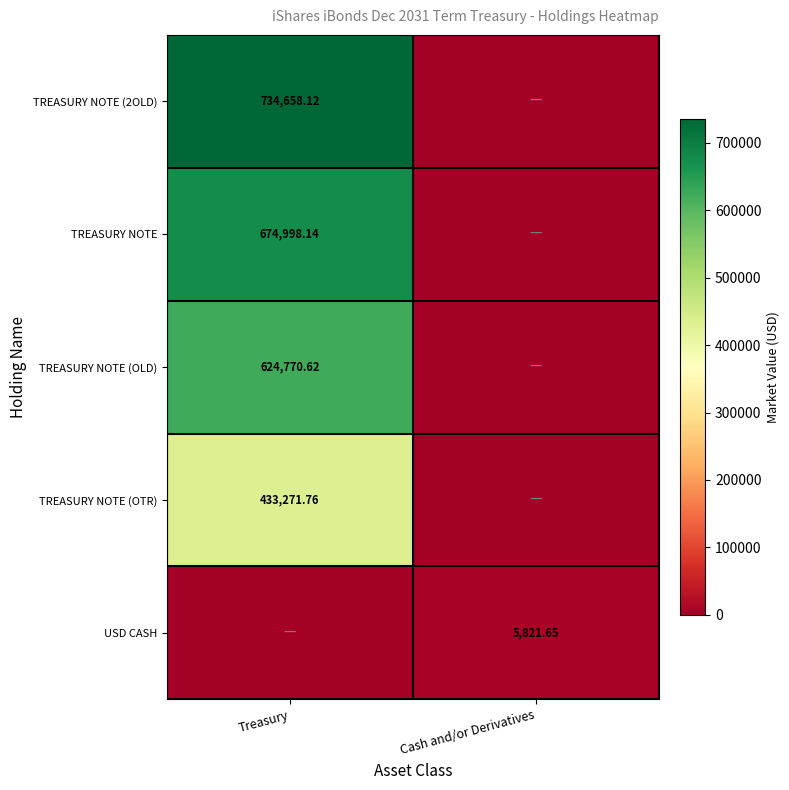

What is the difference between the TREASURY NOTE (OLD) values at Cash and/or Derivatives and Treasury?

624770.6